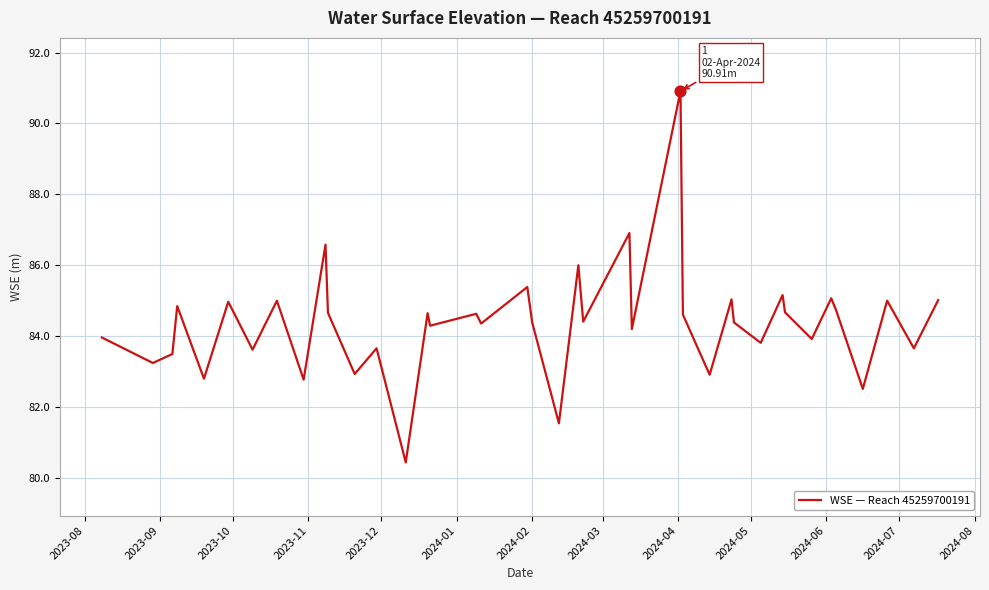

What is the greatest value displayed?

90.9